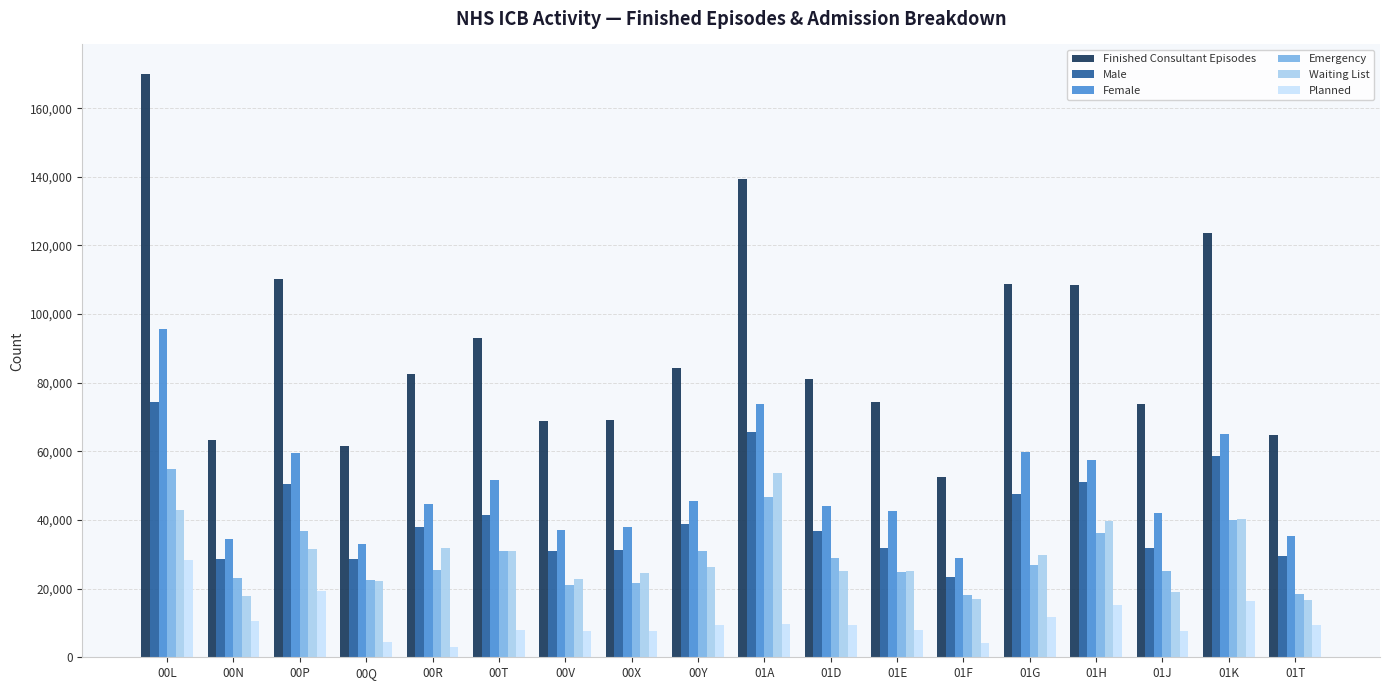

What is the difference between the highest and lowest values at 00L?

141665